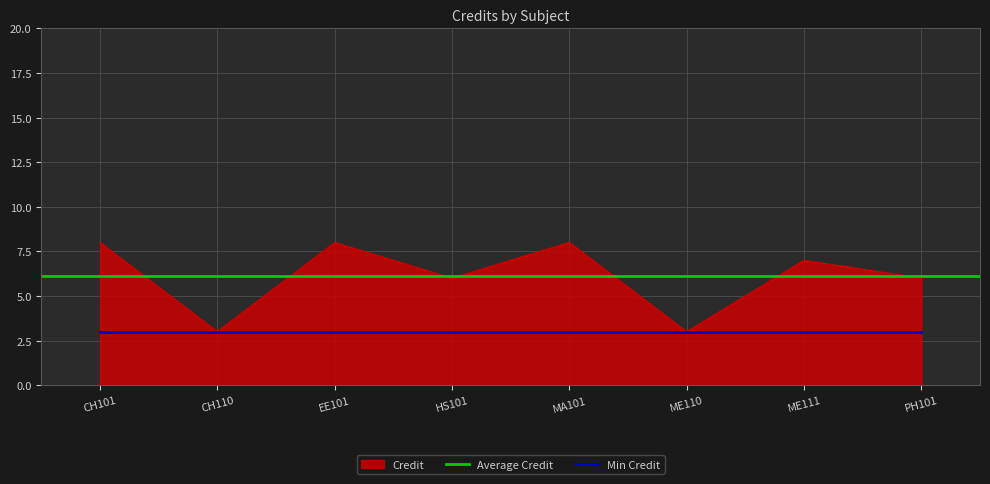

Which has a higher value, PH101 or CH110?

PH101